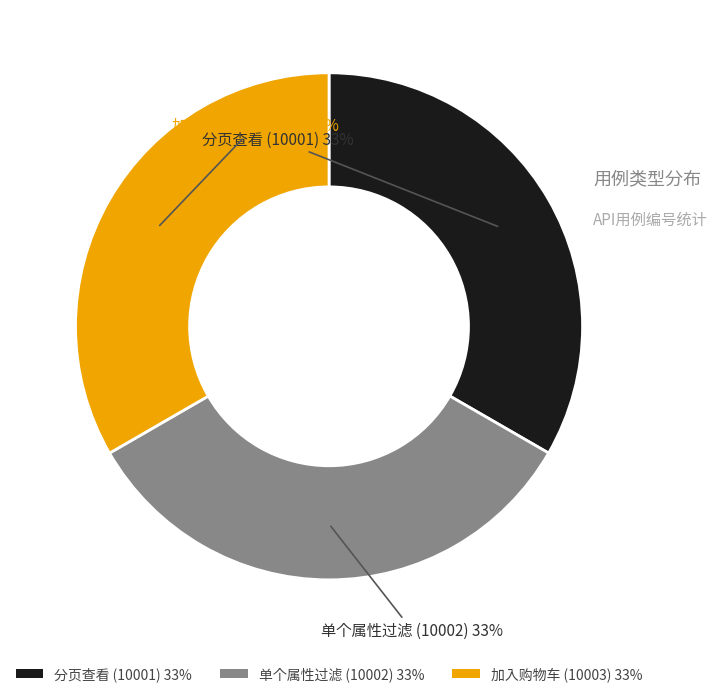

Approximately how many times larger is the value at 加入购物车 (10003) 33% compared to 分页查看 (10001) 33%?

1.0